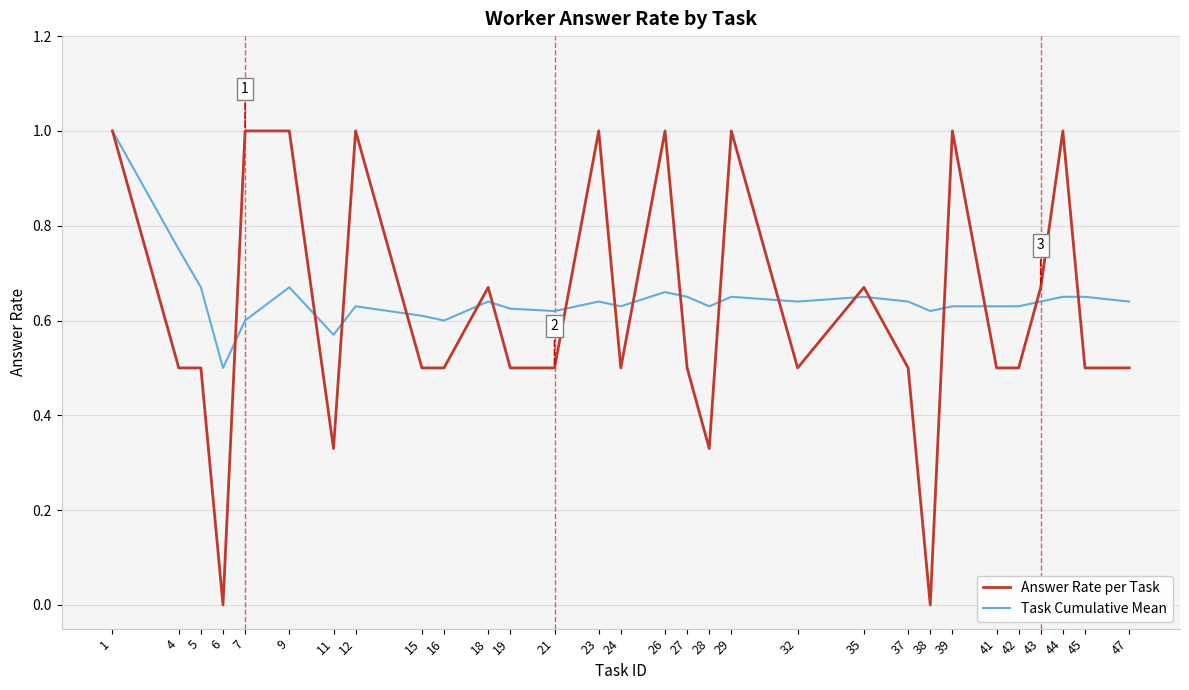

What is the highest value of the Answer Rate per Task series?

1.0